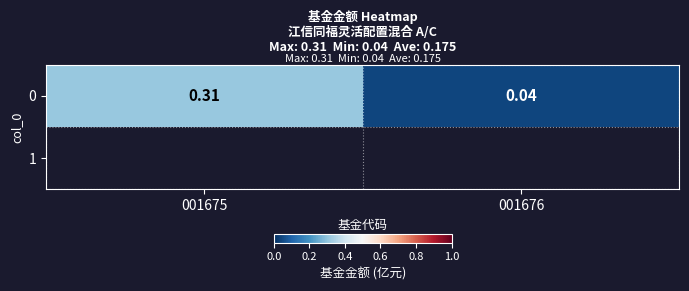

List the labels in order of value, smallest first.

001676, 001675